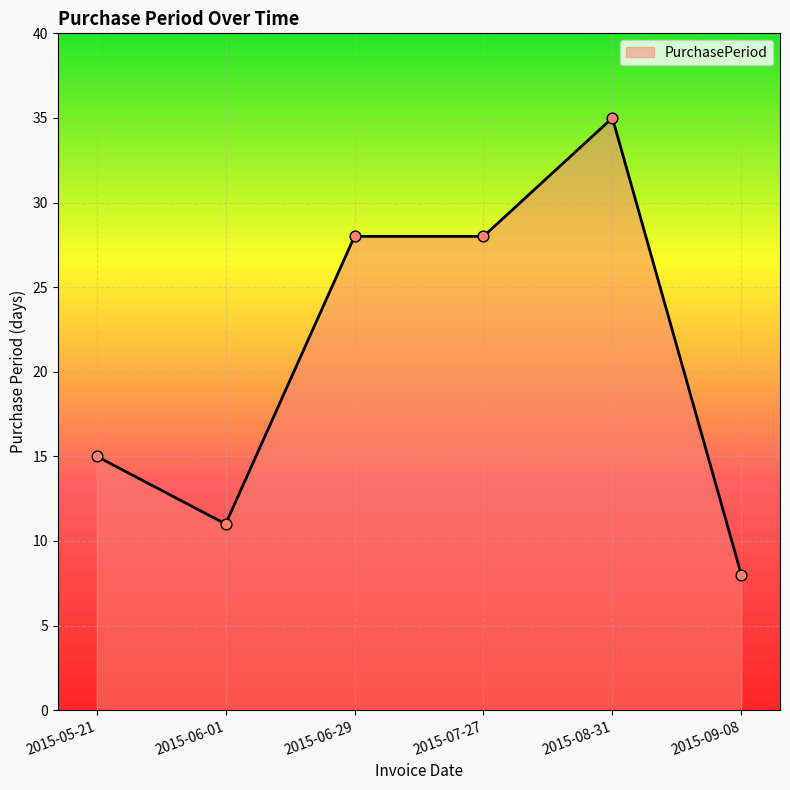

Approximately how many times larger is the value at 2015-06-29 compared to 2015-05-21?

1.9